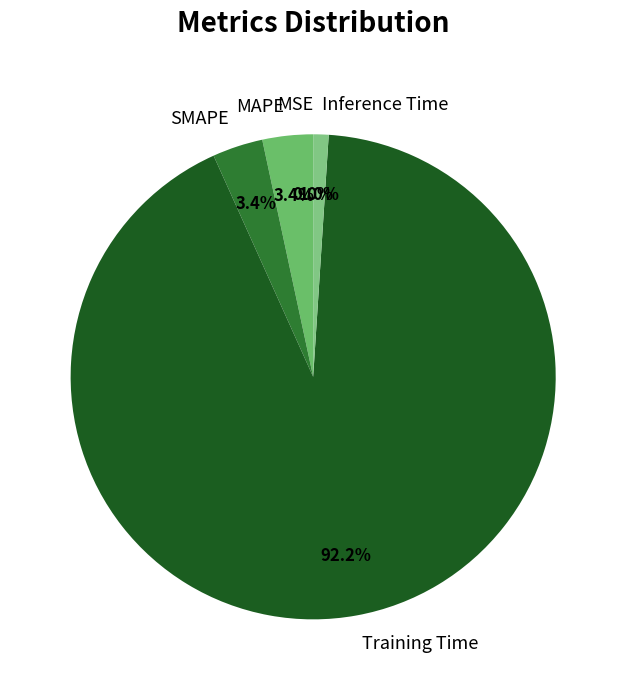

Which has a higher value, SMAPE or Inference Time?

SMAPE